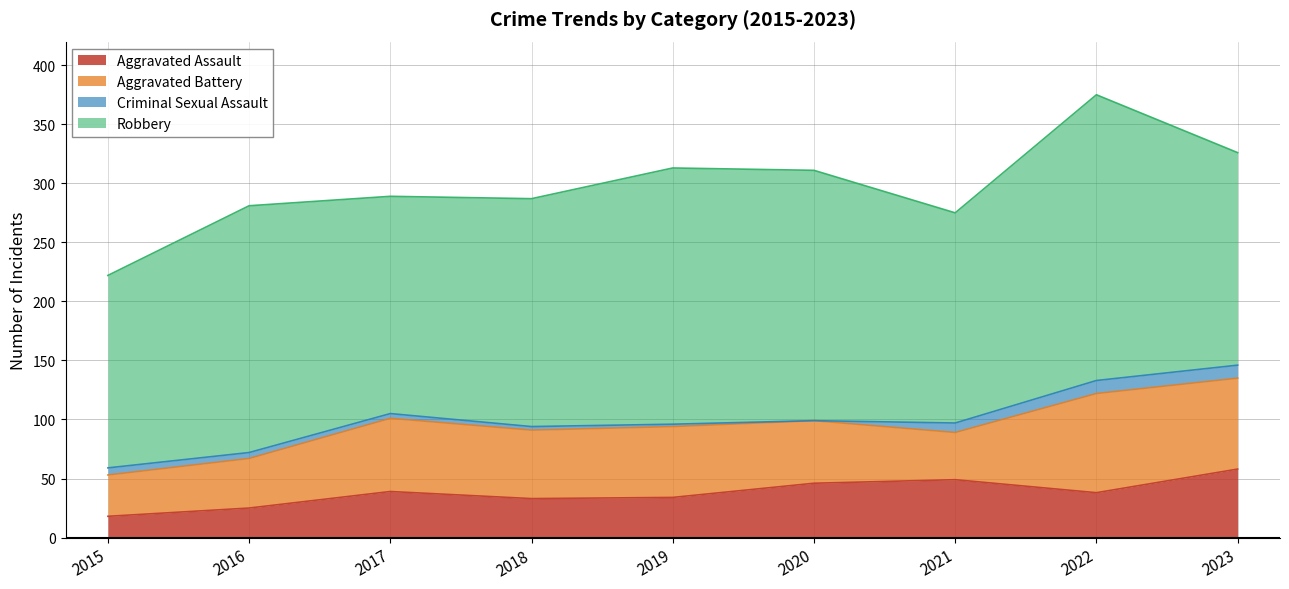

What is the value of the Aggravated Assault point at the 5th from the left?

34